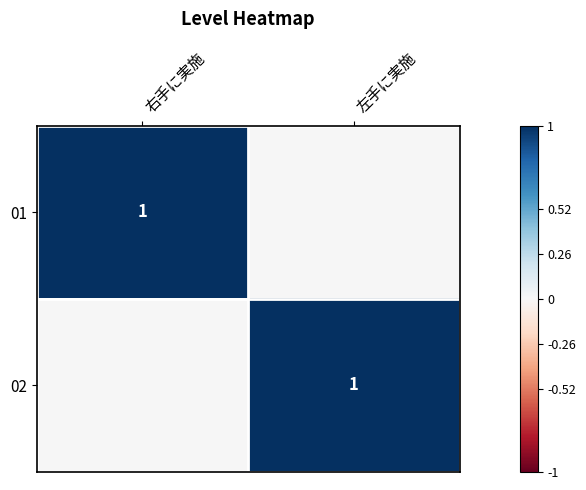

The 01 series shows 1 at 右手に実施. True or false?

True